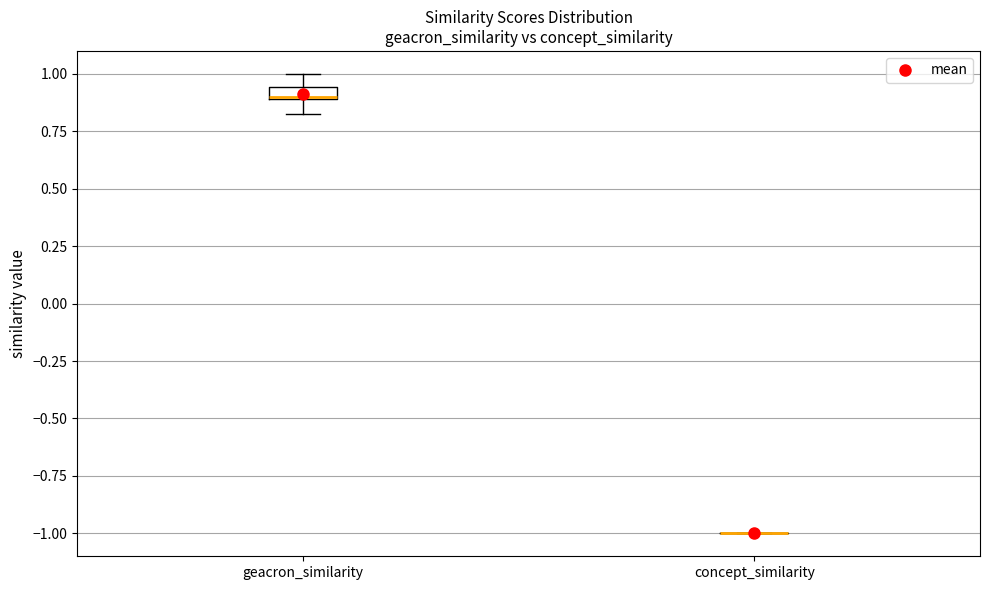

Comparing the boxes themselves (not the whiskers), which one is the tallest?

geacron_similarity